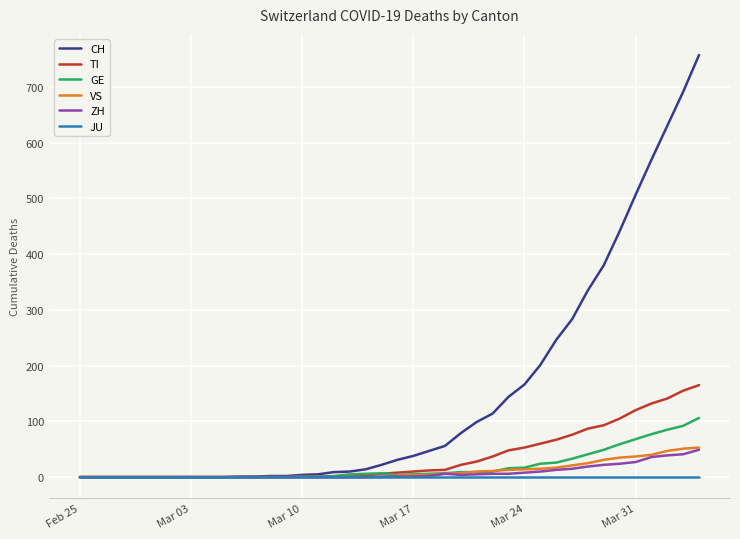

What is the maximum value shown in the chart?

757